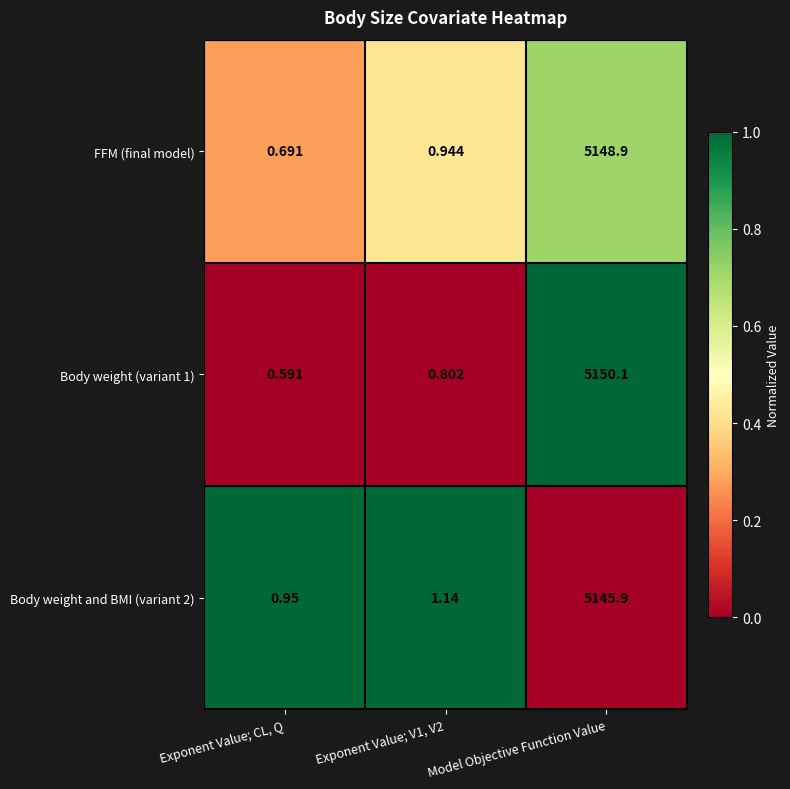

Which label corresponds to the largest value in the chart?

Model Objective Function Value